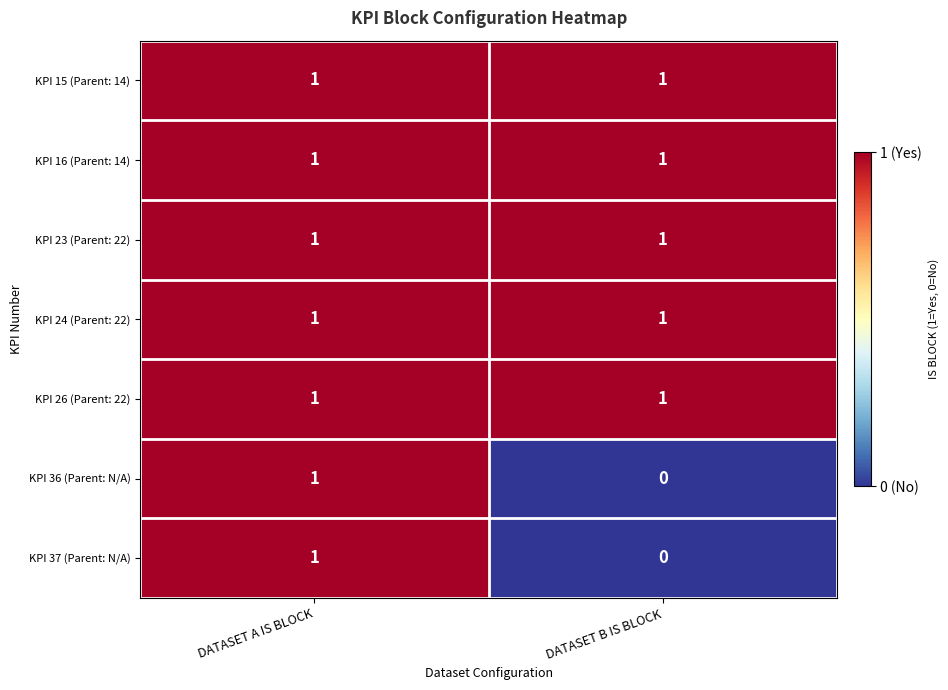

At which label does KPI 36 (Parent: N/A) reach its minimum?

DATASET B IS BLOCK